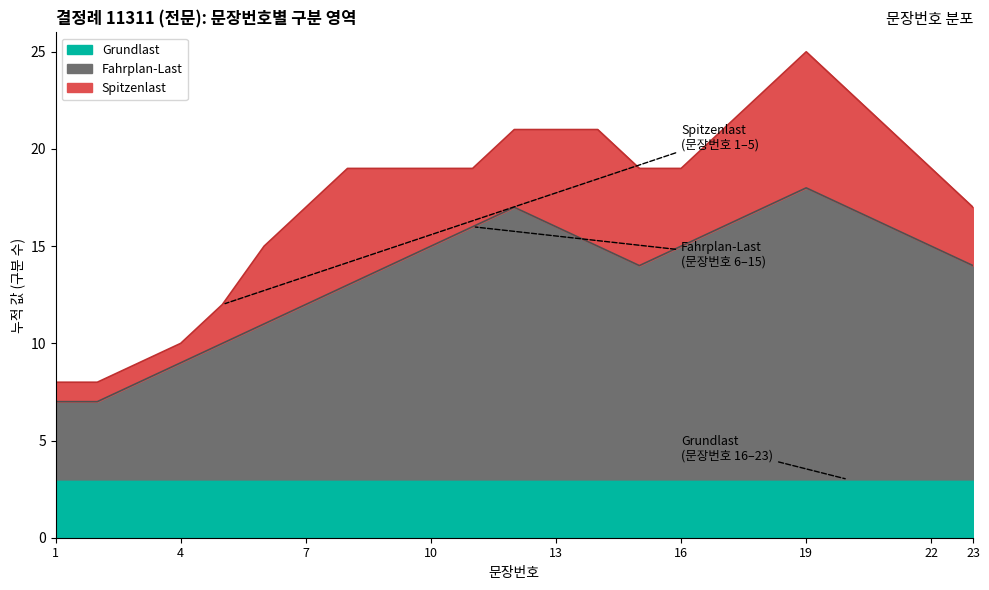

At how many categories does at least one series exceed 4?

21